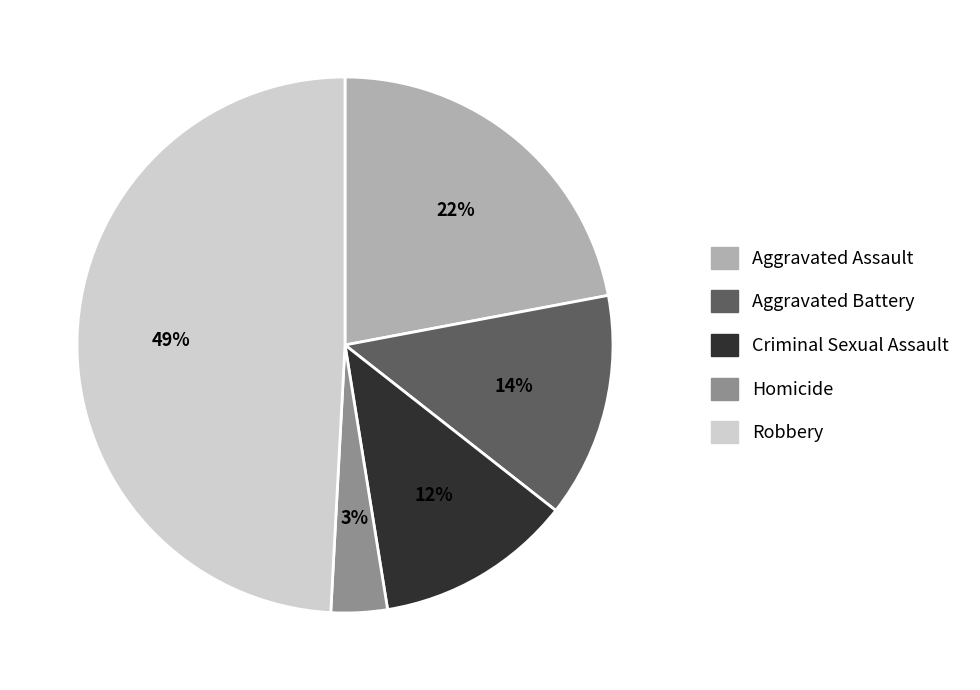

Does Aggravated Battery account for over 50% of the chart?

No